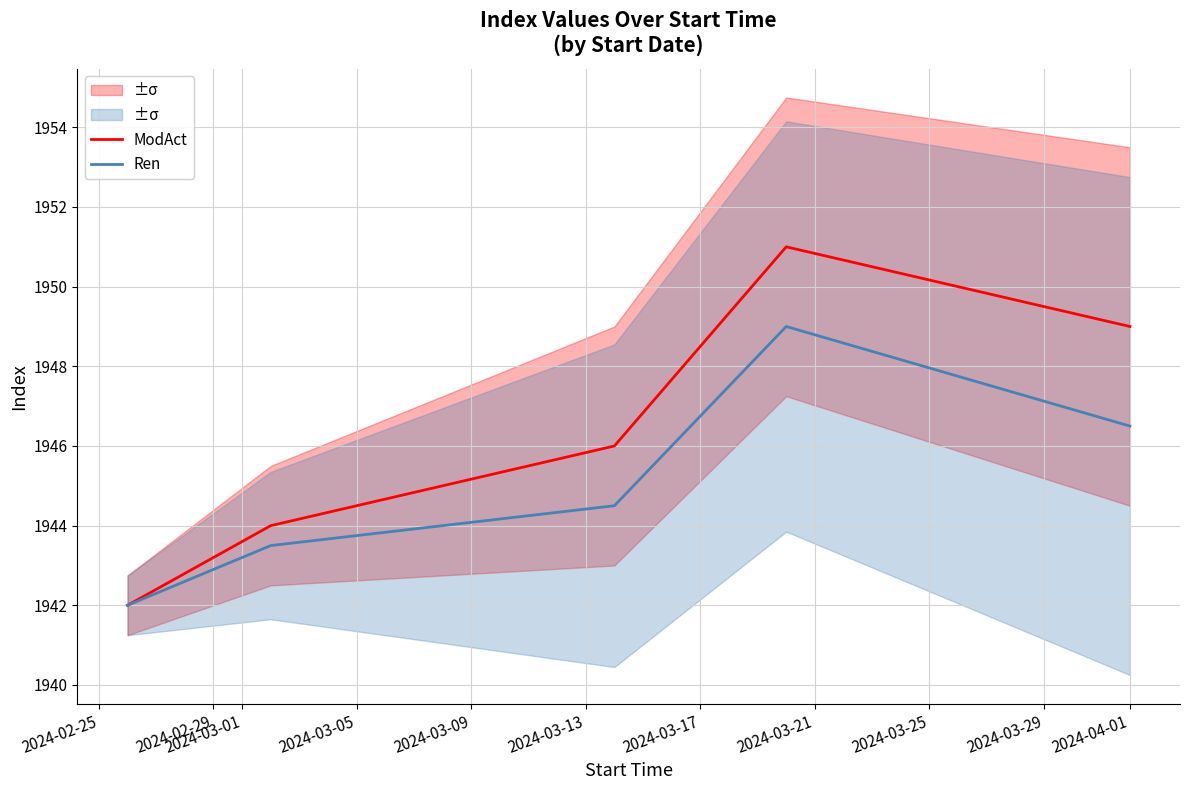

What is the maximum value for Ren?

1949.0